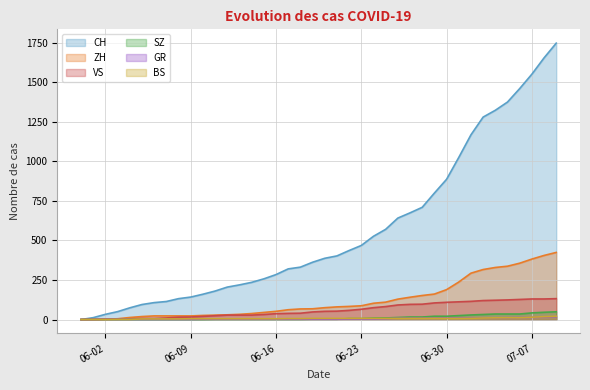

The value of BS at 2020-06-22 is 7. True or false?

True